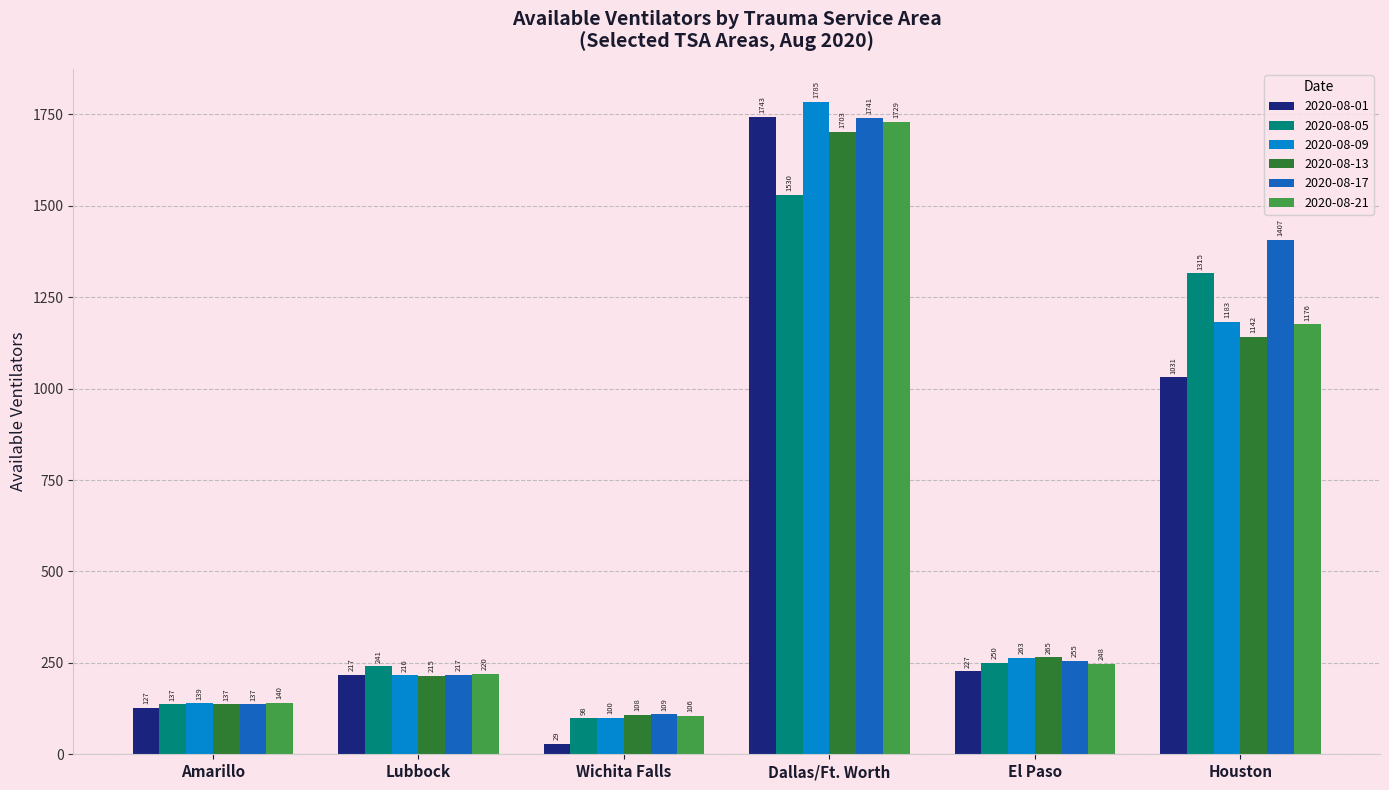

What is the sum of the 2020-08-21 values at Houston and Wichita Falls?

1282